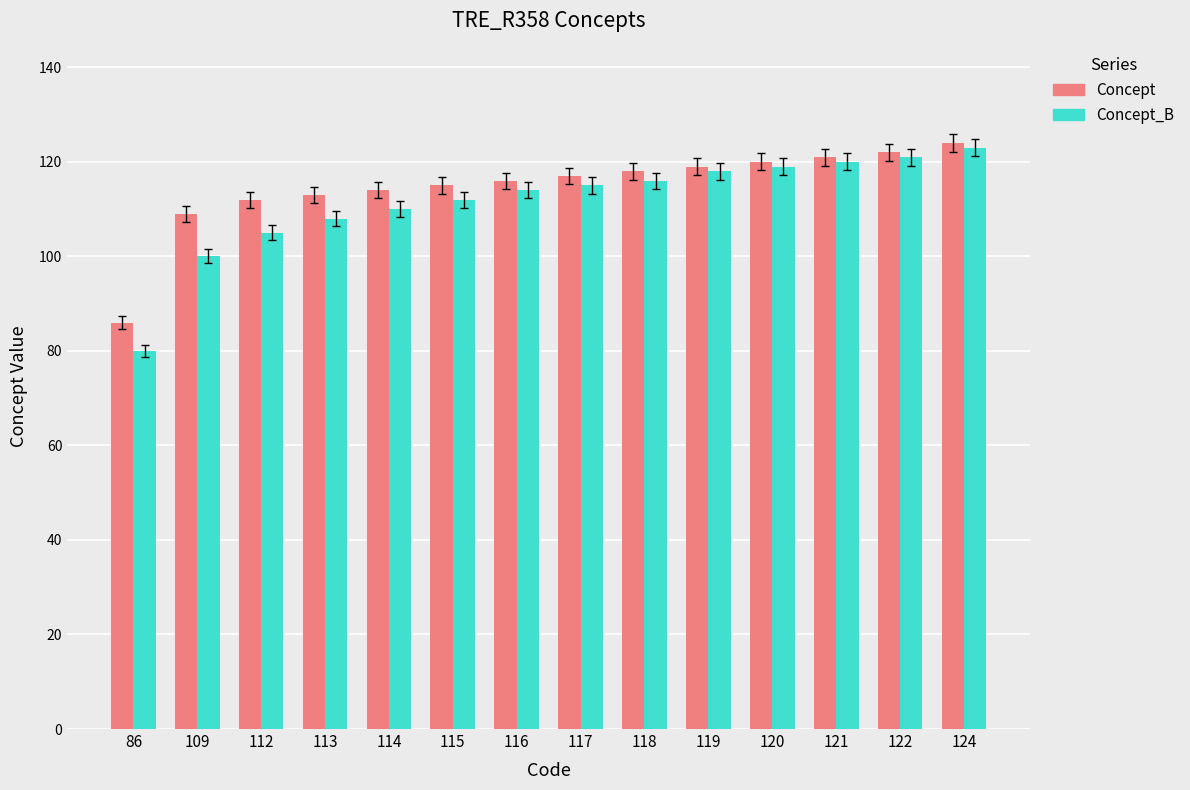

Rank the series at 112 from highest to lowest value.

Concept, Concept_B